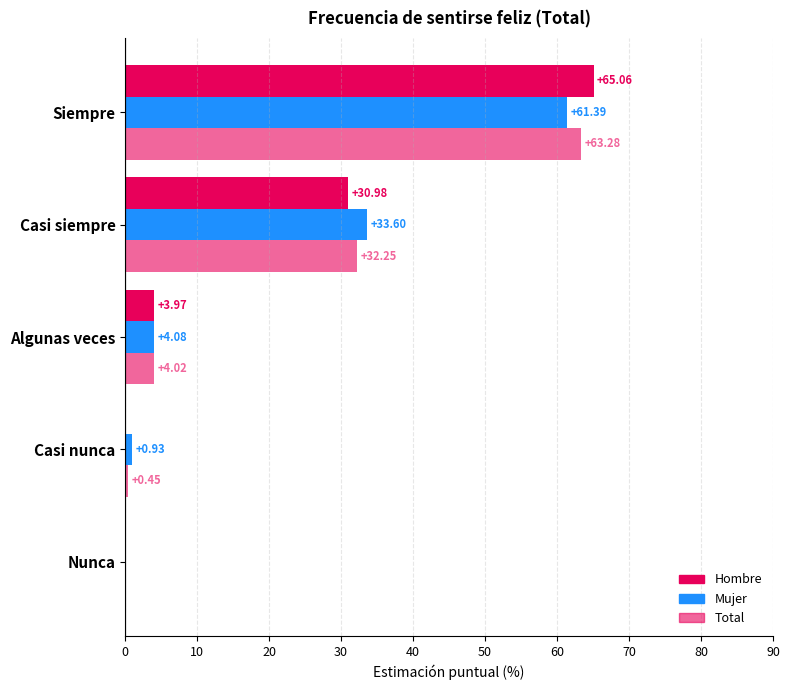

How many categories are shown in the chart?

5